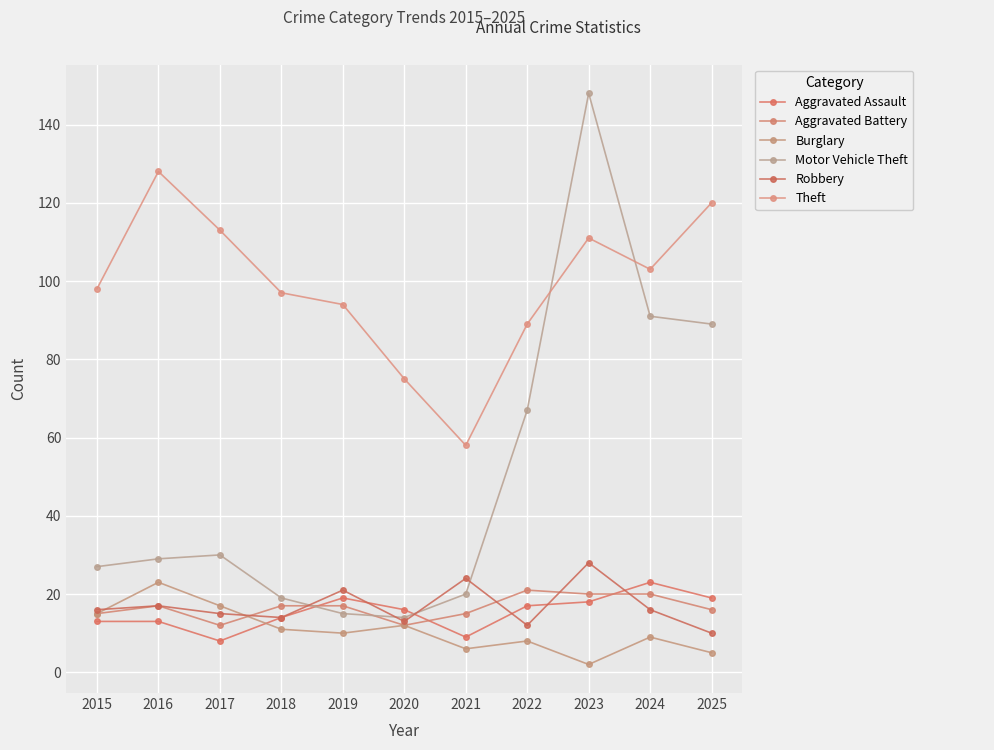

How many lines are shown in the chart?

6